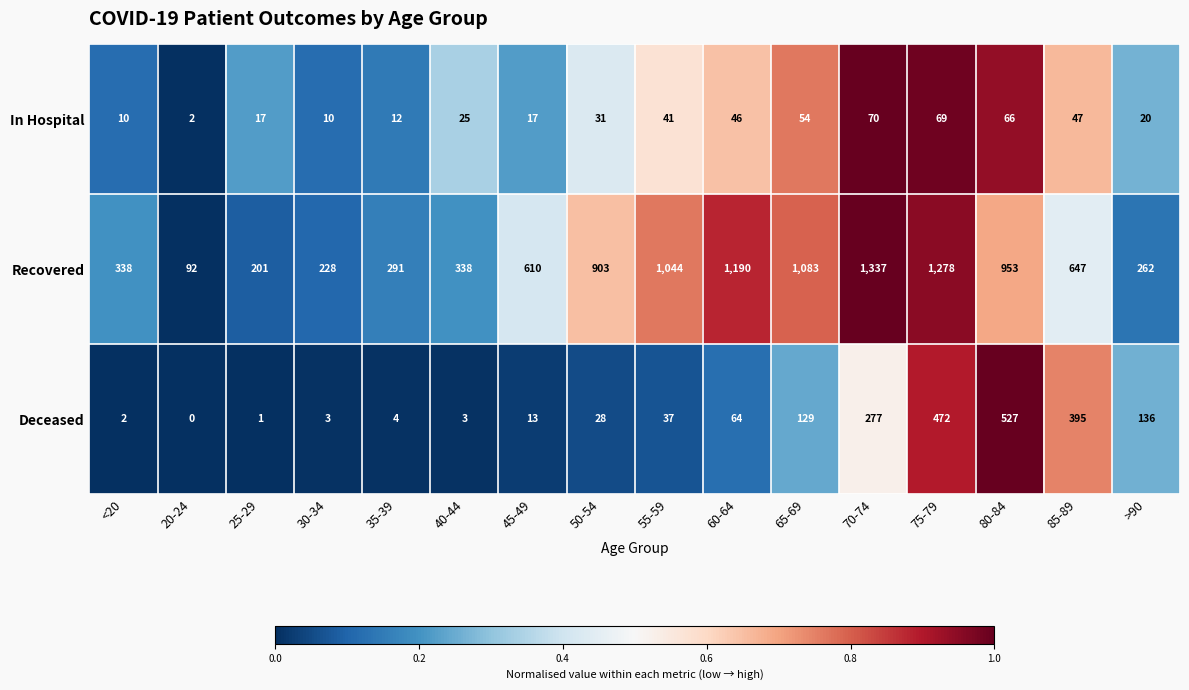

At how many categories does at least one series exceed 0?

16